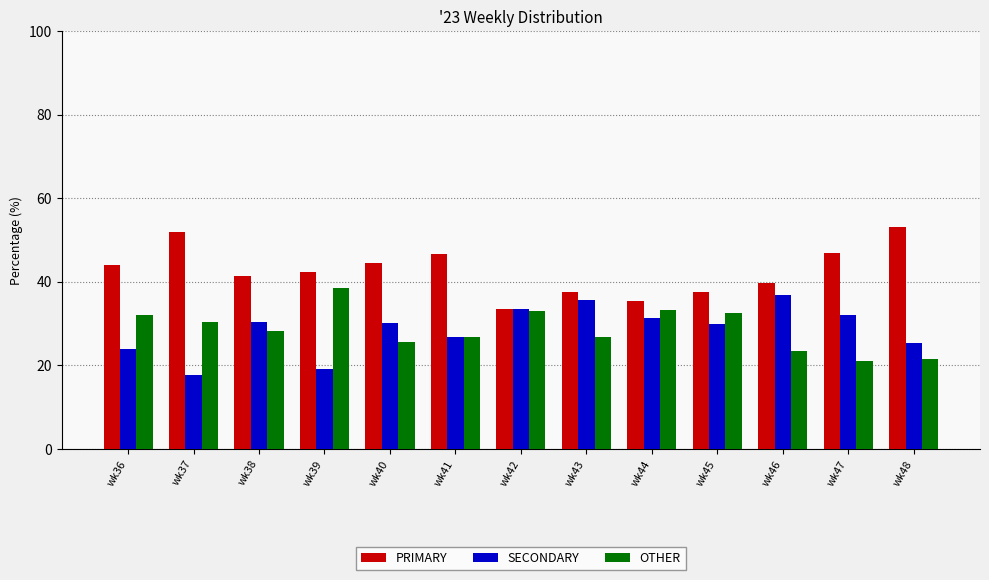

Is the value of PRIMARY at wk44 greater than the value of OTHER at wk47?

Yes